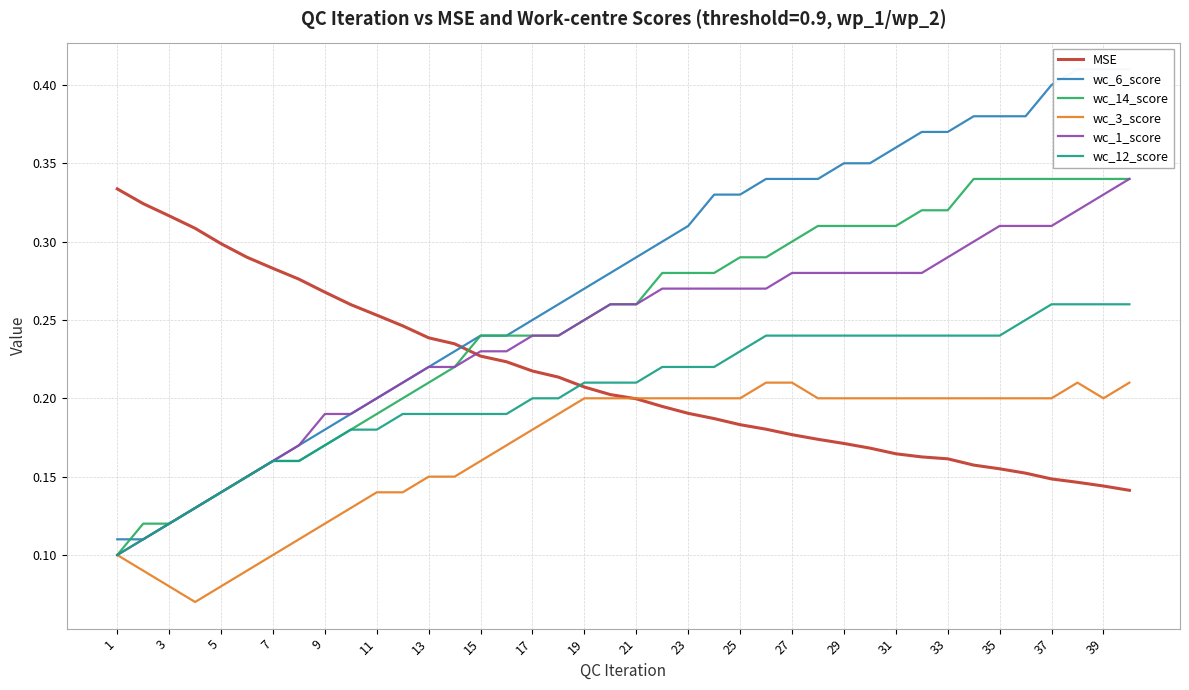

How many categories are shown in the chart?

40